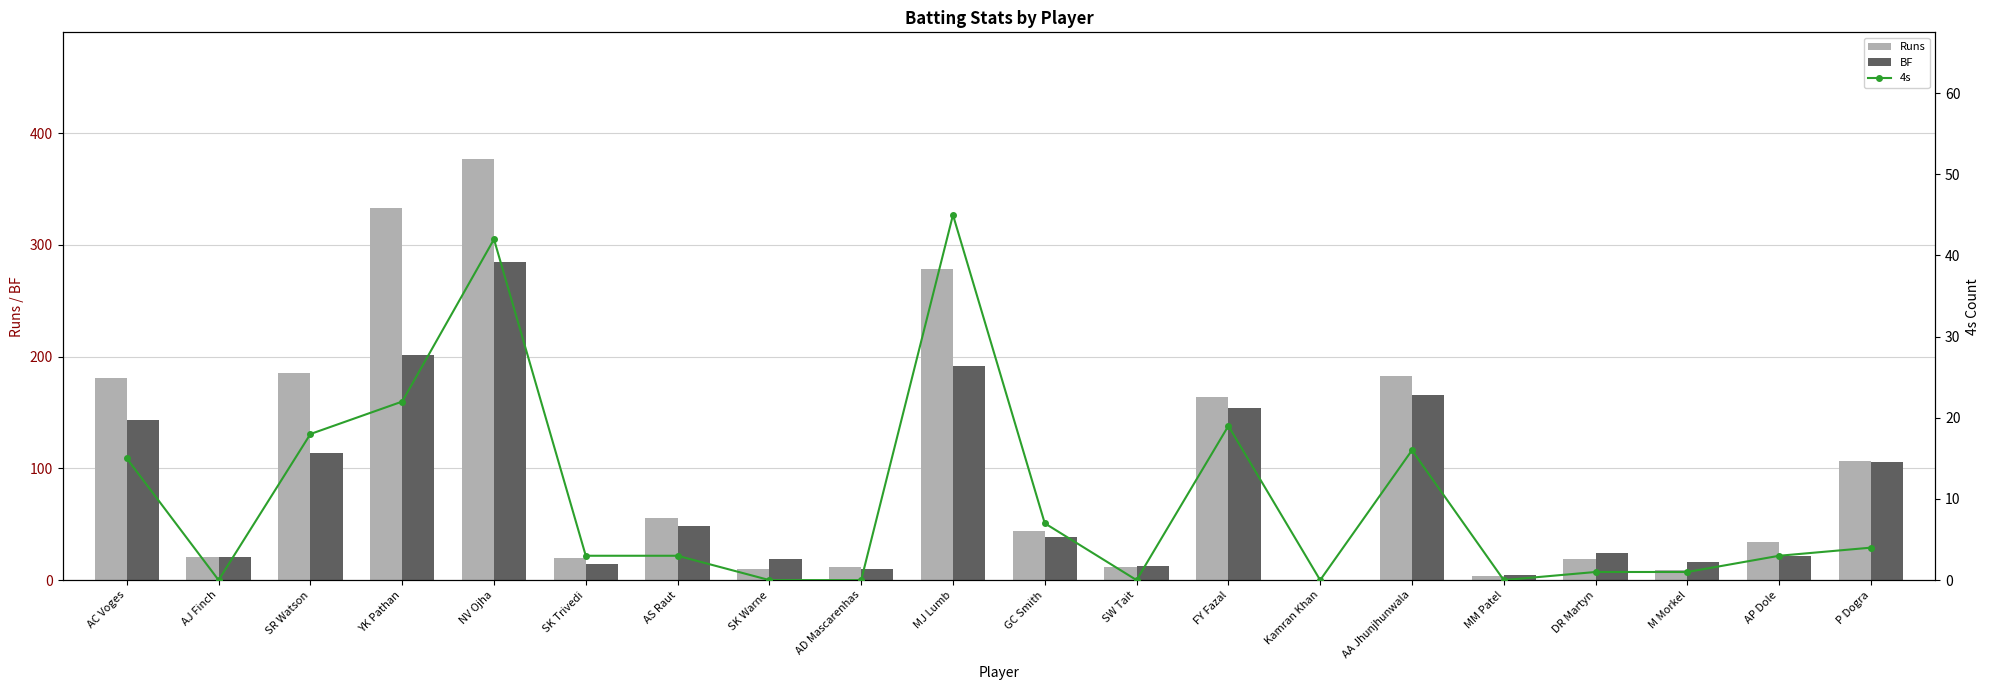

What is the label of the 15th bar from the left?

AA Jhunjhunwala